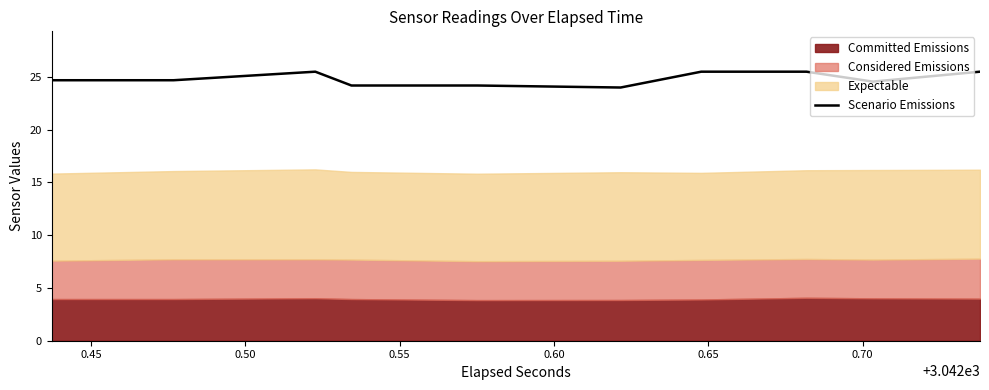

What is the average value?

24.8